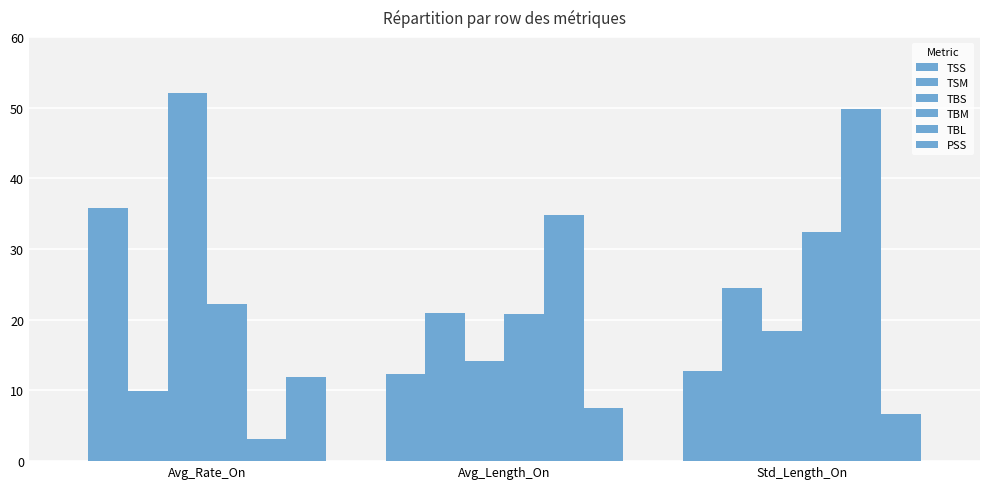

Which series has the largest total across all categories?

TBL